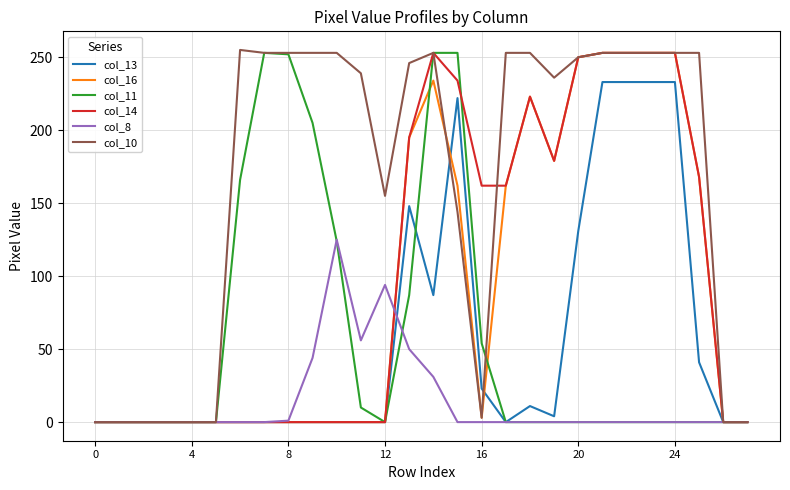

Which series has the largest total across all categories?

col_10